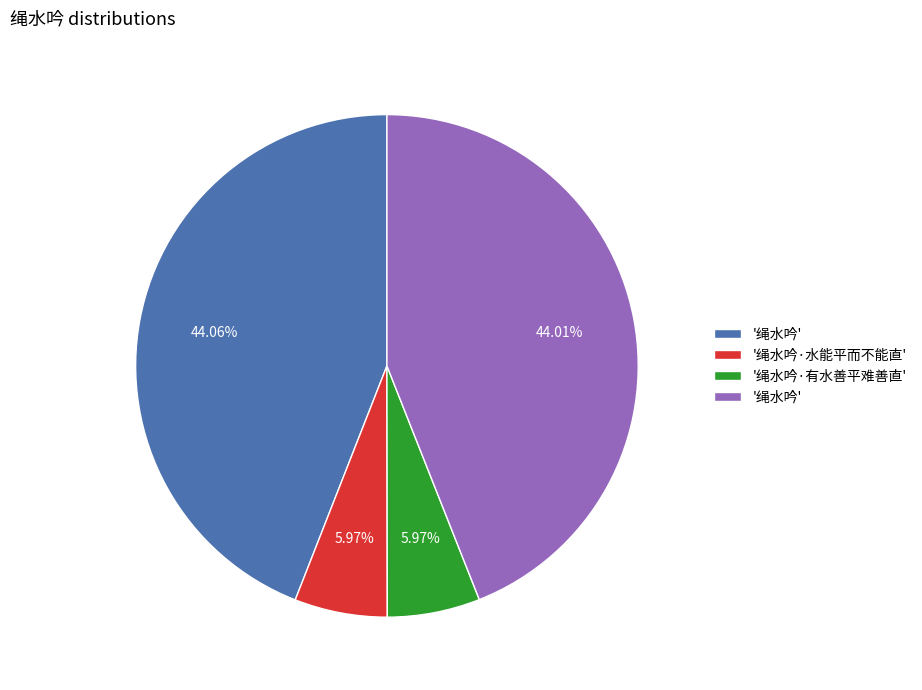

Is there any slice that represents more than half of the pie?

No